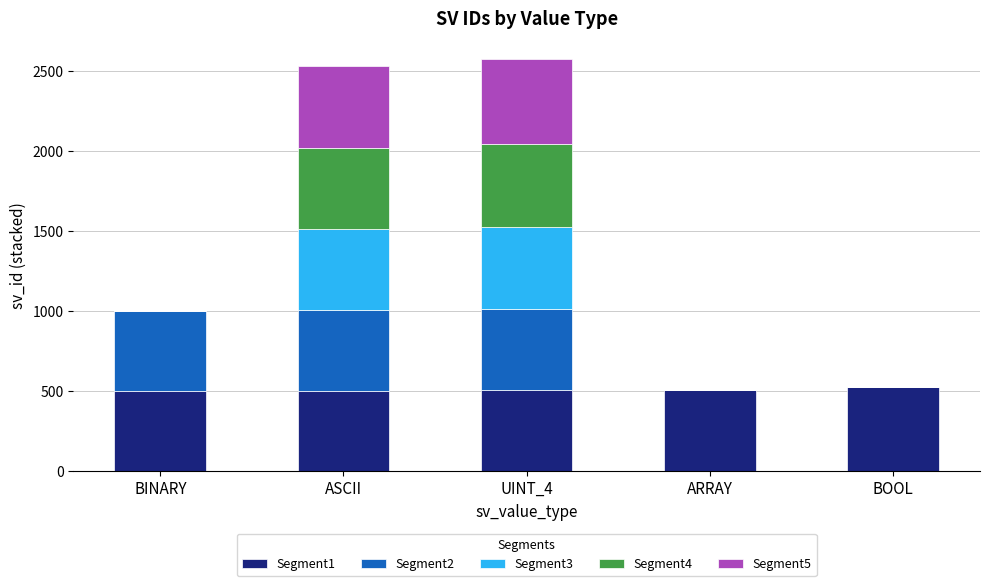

The Segment1 series shows 784 at BOOL. True or false?

False